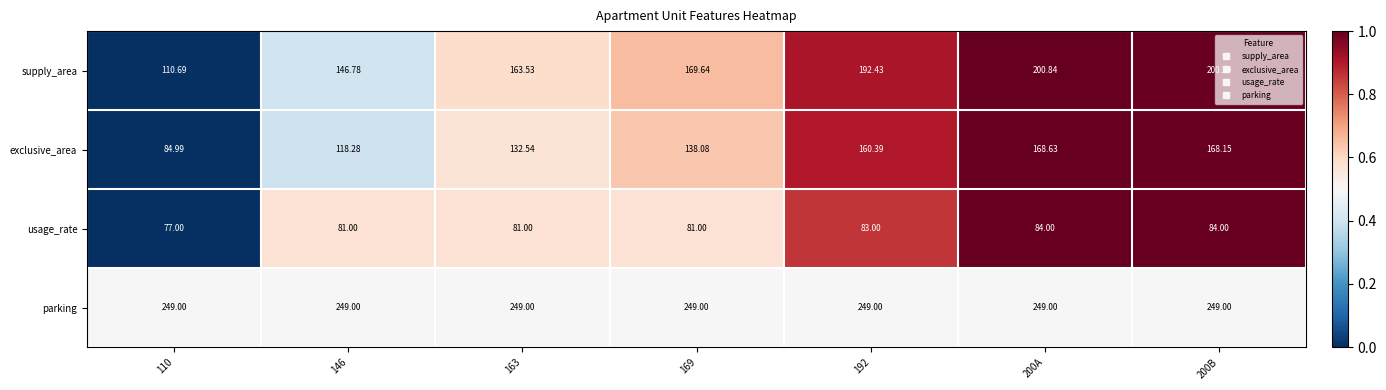

What is the spread (max minus min) of values at 200A?

165.0